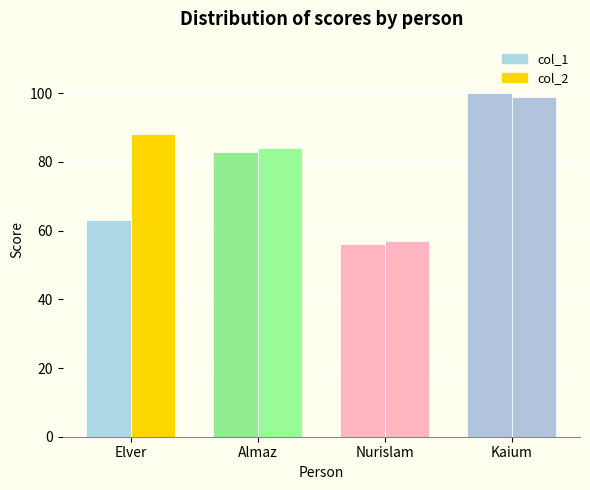

Where is col_2 nearest to the value 78?

Almaz